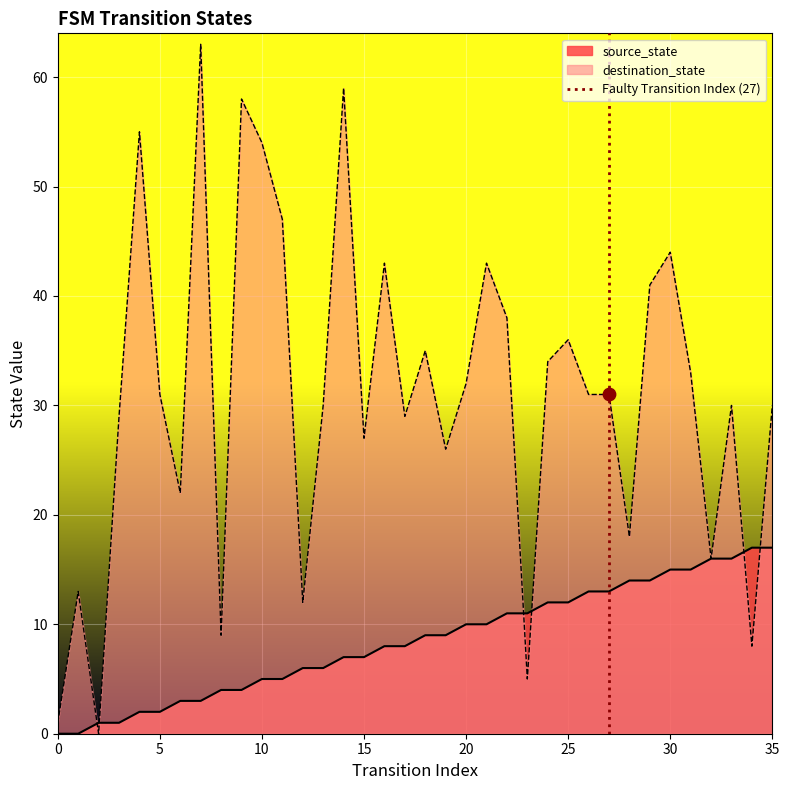

What is the maximum value for source_state?

17